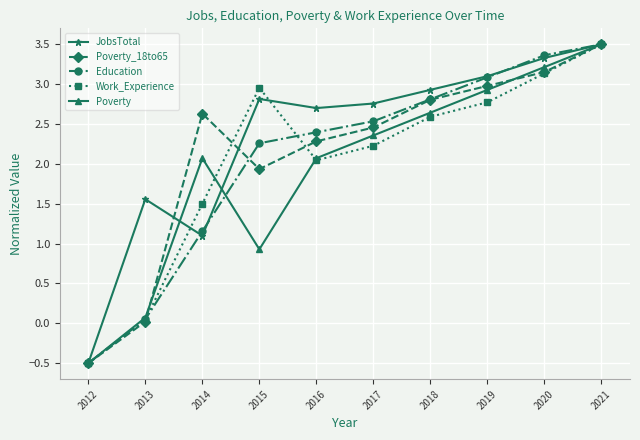

True or false: Education has more than 1 interior local peaks.

False